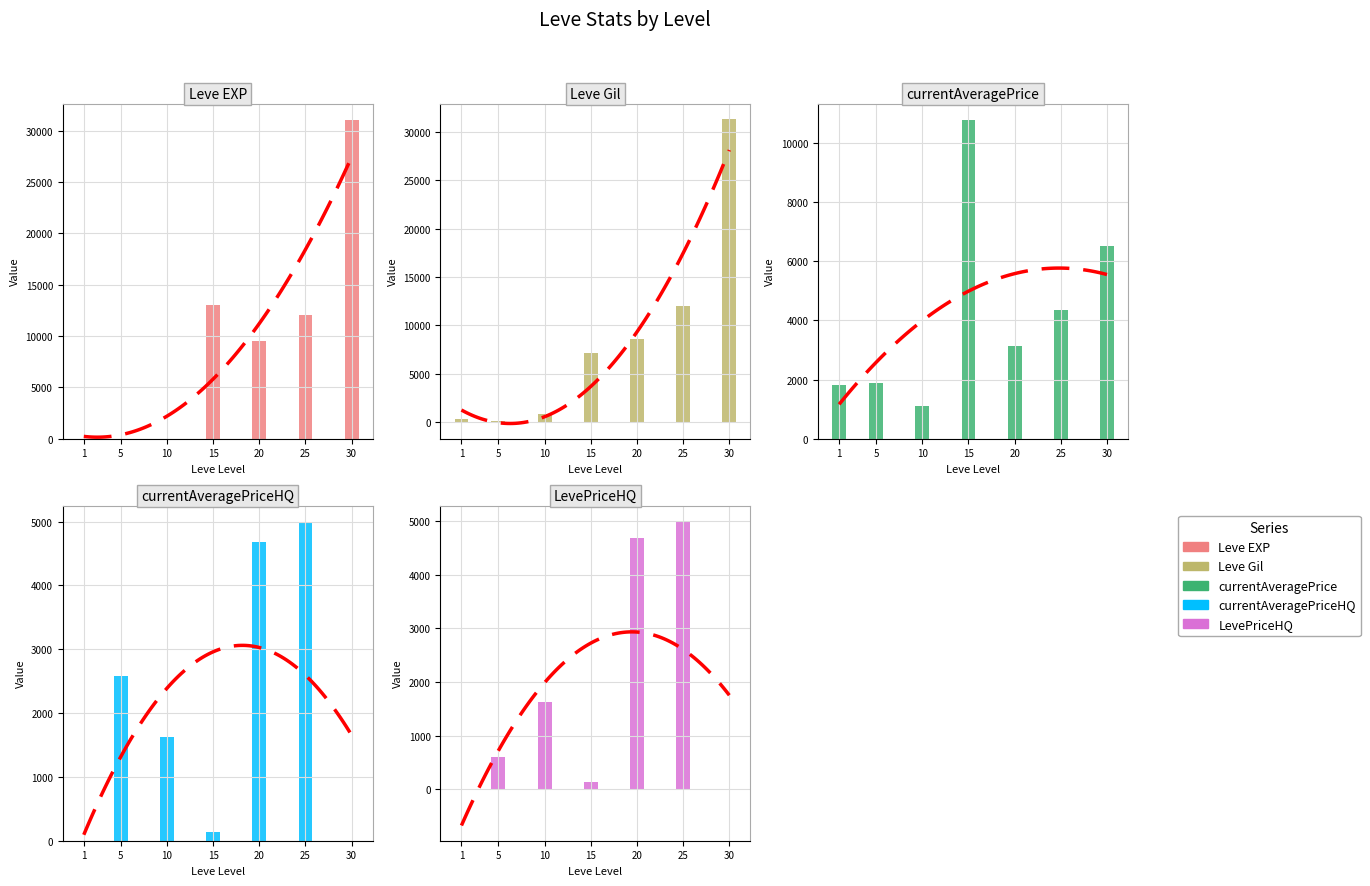

At which label does currentAveragePriceHQ reach its minimum?

1